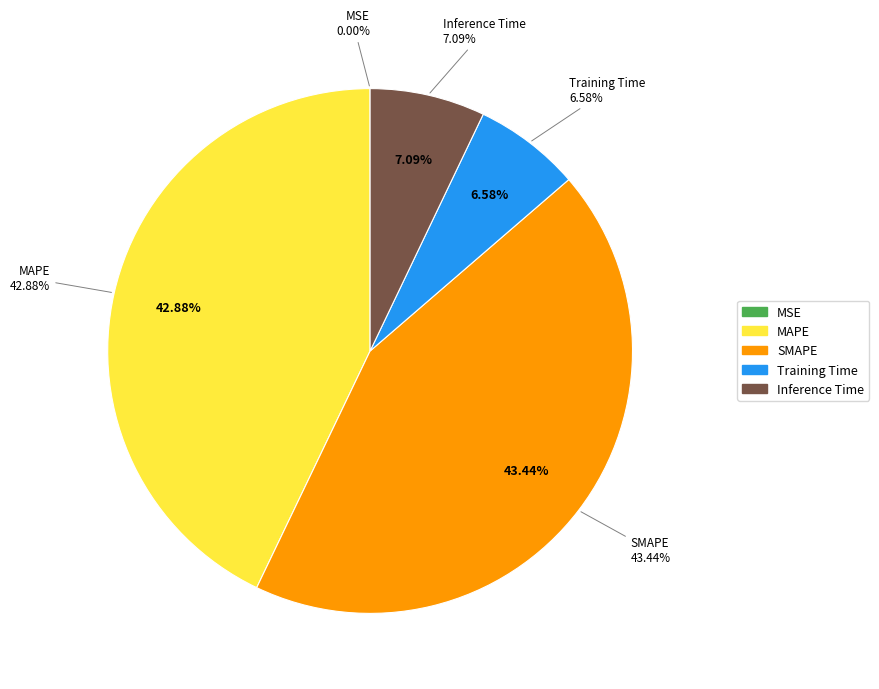

Count the number of slices in the pie.

5